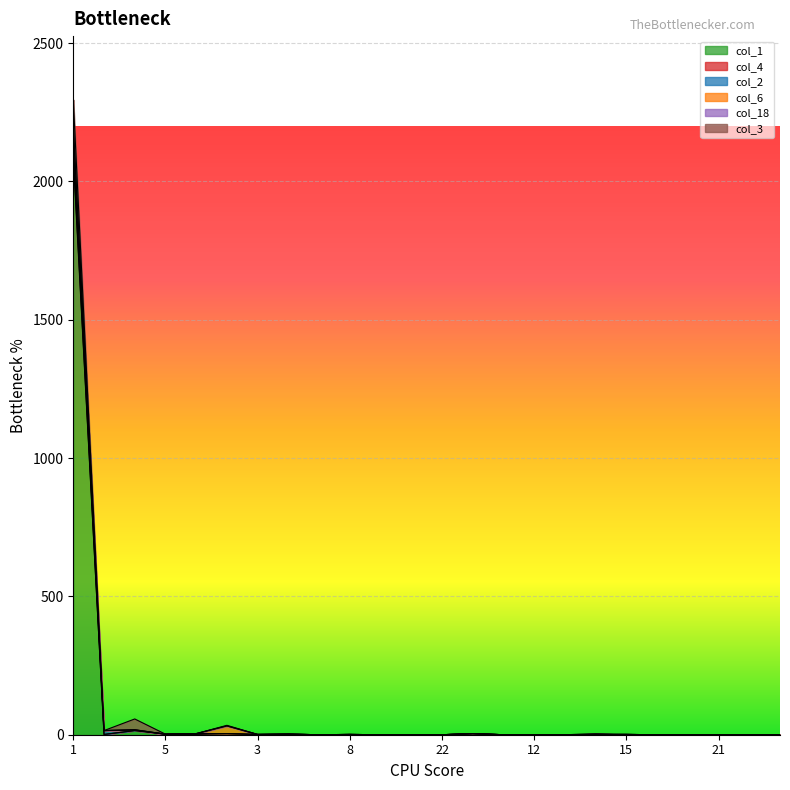

Reading left to right, transcribe all the data shown in this chart.

col_1: 2083	1	15	2	1	4	1	2	0	1	0	0	0	4	0	0	0	0	1	0	0	0	0	0
col_4: 15	0	0	0	3	0	0	0	0	0	0	0	0	0	0	0	0	0	0	0	0	0	0	0
col_2: 39	14	2	0	0	0	0	0	0	0	0	0	0	0	0	0	0	0	0	0	0	0	0	0
col_6: 63	0	1	0	0	28	0	0	0	0	0	0	0	0	0	0	0	0	0	0	0	0	0	0
col_18: 0	0	0	0	0	0	0	0	0	0	0	0	0	0	0	0	0	3	0	0	0	0	0	0
col_3: 96	0	39	0	0	2	0	0	0	0	0	0	0	0	0	0	0	0	0	0	0	0	0	0